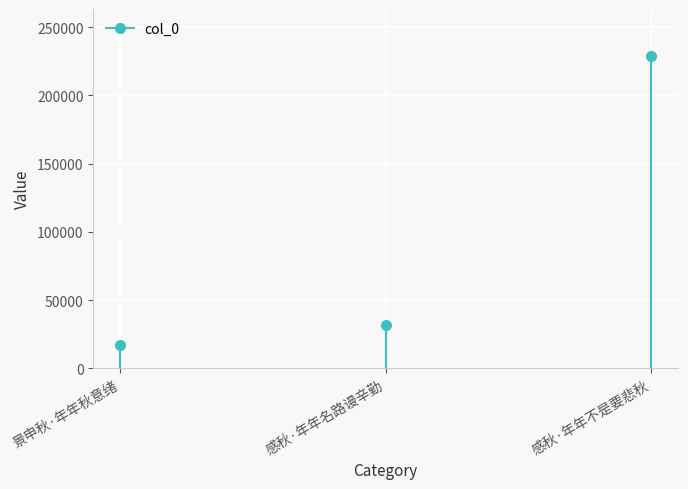

What is the maximum value shown in the chart?

228954